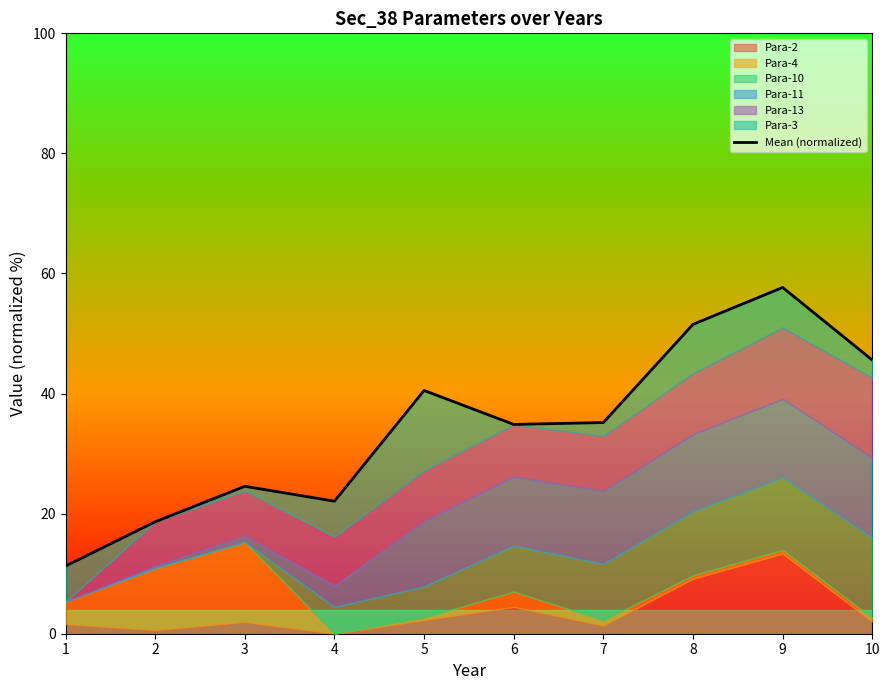

Which label corresponds to the smallest value in the chart?

1